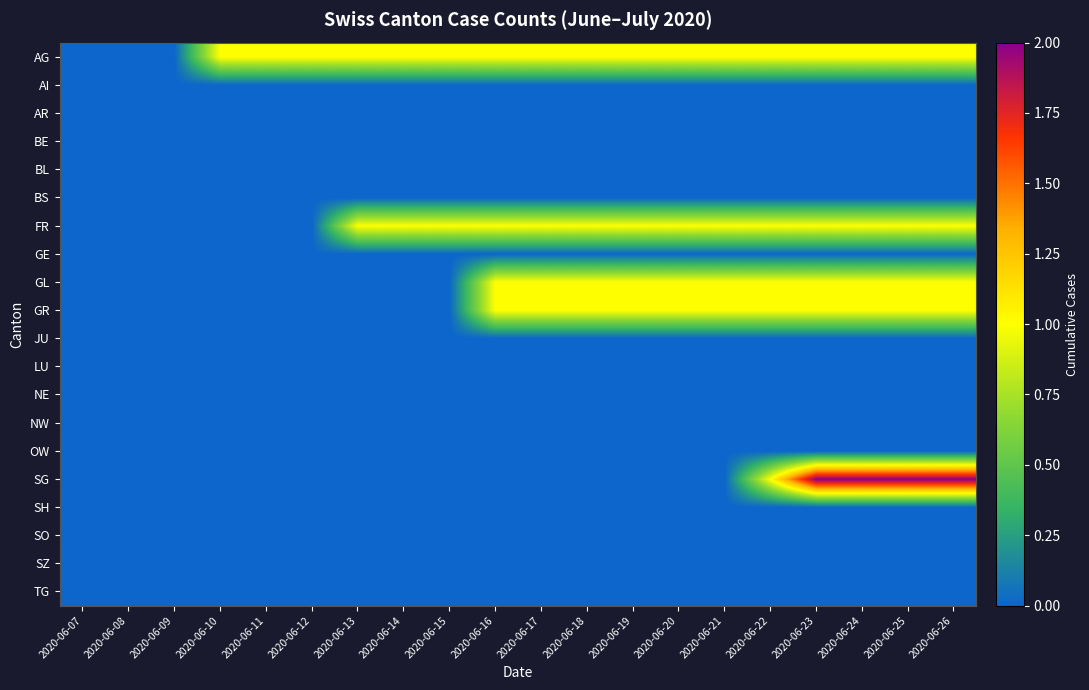

Reading left to right, extract all data points from this chart.

AG: 2020-06-07=0	2020-06-08=0	2020-06-09=0	2020-06-10=1	2020-06-11=1	2020-06-12=1	2020-06-13=1	2020-06-14=1	2020-06-15=1	2020-06-16=1	2020-06-17=1	2020-06-18=1	2020-06-19=1	2020-06-20=1	2020-06-21=1	2020-06-22=1	2020-06-23=1	2020-06-24=1	2020-06-25=1	2020-06-26=1
AI: 2020-06-07=0	2020-06-08=0	2020-06-09=0	2020-06-10=0	2020-06-11=0	2020-06-12=0	2020-06-13=0	2020-06-14=0	2020-06-15=0	2020-06-16=0	2020-06-17=0	2020-06-18=0	2020-06-19=0	2020-06-20=0	2020-06-21=0	2020-06-22=0	2020-06-23=0	2020-06-24=0	2020-06-25=0	2020-06-26=0
AR: 2020-06-07=0	2020-06-08=0	2020-06-09=0	2020-06-10=0	2020-06-11=0	2020-06-12=0	2020-06-13=0	2020-06-14=0	2020-06-15=0	2020-06-16=0	2020-06-17=0	2020-06-18=0	2020-06-19=0	2020-06-20=0	2020-06-21=0	2020-06-22=0	2020-06-23=0	2020-06-24=0	2020-06-25=0	2020-06-26=0
BE: 2020-06-07=0	2020-06-08=0	2020-06-09=0	2020-06-10=0	2020-06-11=0	2020-06-12=0	2020-06-13=0	2020-06-14=0	2020-06-15=0	2020-06-16=0	2020-06-17=0	2020-06-18=0	2020-06-19=0	2020-06-20=0	2020-06-21=0	2020-06-22=0	2020-06-23=0	2020-06-24=0	2020-06-25=0	2020-06-26=0
BL: 2020-06-07=0	2020-06-08=0	2020-06-09=0	2020-06-10=0	2020-06-11=0	2020-06-12=0	2020-06-13=0	2020-06-14=0	2020-06-15=0	2020-06-16=0	2020-06-17=0	2020-06-18=0	2020-06-19=0	2020-06-20=0	2020-06-21=0	2020-06-22=0	2020-06-23=0	2020-06-24=0	2020-06-25=0	2020-06-26=0
BS: 2020-06-07=0	2020-06-08=0	2020-06-09=0	2020-06-10=0	2020-06-11=0	2020-06-12=0	2020-06-13=0	2020-06-14=0	2020-06-15=0	2020-06-16=0	2020-06-17=0	2020-06-18=0	2020-06-19=0	2020-06-20=0	2020-06-21=0	2020-06-22=0	2020-06-23=0	2020-06-24=0	2020-06-25=0	2020-06-26=0
FR: 2020-06-07=0	2020-06-08=0	2020-06-09=0	2020-06-10=0	2020-06-11=0	2020-06-12=0	2020-06-13=1	2020-06-14=1	2020-06-15=1	2020-06-16=1	2020-06-17=1	2020-06-18=1	2020-06-19=1	2020-06-20=1	2020-06-21=1	2020-06-22=1	2020-06-23=1	2020-06-24=1	2020-06-25=1	2020-06-26=1
GE: 2020-06-07=0	2020-06-08=0	2020-06-09=0	2020-06-10=0	2020-06-11=0	2020-06-12=0	2020-06-13=0	2020-06-14=0	2020-06-15=0	2020-06-16=0	2020-06-17=0	2020-06-18=0	2020-06-19=0	2020-06-20=0	2020-06-21=0	2020-06-22=0	2020-06-23=0	2020-06-24=0	2020-06-25=0	2020-06-26=0
GL: 2020-06-07=0	2020-06-08=0	2020-06-09=0	2020-06-10=0	2020-06-11=0	2020-06-12=0	2020-06-13=0	2020-06-14=0	2020-06-15=0	2020-06-16=1	2020-06-17=1	2020-06-18=1	2020-06-19=1	2020-06-20=1	2020-06-21=1	2020-06-22=1	2020-06-23=1	2020-06-24=1	2020-06-25=1	2020-06-26=1
GR: 2020-06-07=0	2020-06-08=0	2020-06-09=0	2020-06-10=0	2020-06-11=0	2020-06-12=0	2020-06-13=0	2020-06-14=0	2020-06-15=0	2020-06-16=1	2020-06-17=1	2020-06-18=1	2020-06-19=1	2020-06-20=1	2020-06-21=1	2020-06-22=1	2020-06-23=1	2020-06-24=1	2020-06-25=1	2020-06-26=1
JU: 2020-06-07=0	2020-06-08=0	2020-06-09=0	2020-06-10=0	2020-06-11=0	2020-06-12=0	2020-06-13=0	2020-06-14=0	2020-06-15=0	2020-06-16=0	2020-06-17=0	2020-06-18=0	2020-06-19=0	2020-06-20=0	2020-06-21=0	2020-06-22=0	2020-06-23=0	2020-06-24=0	2020-06-25=0	2020-06-26=0
LU: 2020-06-07=0	2020-06-08=0	2020-06-09=0	2020-06-10=0	2020-06-11=0	2020-06-12=0	2020-06-13=0	2020-06-14=0	2020-06-15=0	2020-06-16=0	2020-06-17=0	2020-06-18=0	2020-06-19=0	2020-06-20=0	2020-06-21=0	2020-06-22=0	2020-06-23=0	2020-06-24=0	2020-06-25=0	2020-06-26=0
NE: 2020-06-07=0	2020-06-08=0	2020-06-09=0	2020-06-10=0	2020-06-11=0	2020-06-12=0	2020-06-13=0	2020-06-14=0	2020-06-15=0	2020-06-16=0	2020-06-17=0	2020-06-18=0	2020-06-19=0	2020-06-20=0	2020-06-21=0	2020-06-22=0	2020-06-23=0	2020-06-24=0	2020-06-25=0	2020-06-26=0
NW: 2020-06-07=0	2020-06-08=0	2020-06-09=0	2020-06-10=0	2020-06-11=0	2020-06-12=0	2020-06-13=0	2020-06-14=0	2020-06-15=0	2020-06-16=0	2020-06-17=0	2020-06-18=0	2020-06-19=0	2020-06-20=0	2020-06-21=0	2020-06-22=0	2020-06-23=0	2020-06-24=0	2020-06-25=0	2020-06-26=0
OW: 2020-06-07=0	2020-06-08=0	2020-06-09=0	2020-06-10=0	2020-06-11=0	2020-06-12=0	2020-06-13=0	2020-06-14=0	2020-06-15=0	2020-06-16=0	2020-06-17=0	2020-06-18=0	2020-06-19=0	2020-06-20=0	2020-06-21=0	2020-06-22=0	2020-06-23=0	2020-06-24=0	2020-06-25=0	2020-06-26=0
SG: 2020-06-07=0	2020-06-08=0	2020-06-09=0	2020-06-10=0	2020-06-11=0	2020-06-12=0	2020-06-13=0	2020-06-14=0	2020-06-15=0	2020-06-16=0	2020-06-17=0	2020-06-18=0	2020-06-19=0	2020-06-20=0	2020-06-21=0	2020-06-22=1	2020-06-23=2	2020-06-24=2	2020-06-25=2	2020-06-26=2
SH: 2020-06-07=0	2020-06-08=0	2020-06-09=0	2020-06-10=0	2020-06-11=0	2020-06-12=0	2020-06-13=0	2020-06-14=0	2020-06-15=0	2020-06-16=0	2020-06-17=0	2020-06-18=0	2020-06-19=0	2020-06-20=0	2020-06-21=0	2020-06-22=0	2020-06-23=0	2020-06-24=0	2020-06-25=0	2020-06-26=0
SO: 2020-06-07=0	2020-06-08=0	2020-06-09=0	2020-06-10=0	2020-06-11=0	2020-06-12=0	2020-06-13=0	2020-06-14=0	2020-06-15=0	2020-06-16=0	2020-06-17=0	2020-06-18=0	2020-06-19=0	2020-06-20=0	2020-06-21=0	2020-06-22=0	2020-06-23=0	2020-06-24=0	2020-06-25=0	2020-06-26=0
SZ: 2020-06-07=0	2020-06-08=0	2020-06-09=0	2020-06-10=0	2020-06-11=0	2020-06-12=0	2020-06-13=0	2020-06-14=0	2020-06-15=0	2020-06-16=0	2020-06-17=0	2020-06-18=0	2020-06-19=0	2020-06-20=0	2020-06-21=0	2020-06-22=0	2020-06-23=0	2020-06-24=0	2020-06-25=0	2020-06-26=0
TG: 2020-06-07=0	2020-06-08=0	2020-06-09=0	2020-06-10=0	2020-06-11=0	2020-06-12=0	2020-06-13=0	2020-06-14=0	2020-06-15=0	2020-06-16=0	2020-06-17=0	2020-06-18=0	2020-06-19=0	2020-06-20=0	2020-06-21=0	2020-06-22=0	2020-06-23=0	2020-06-24=0	2020-06-25=0	2020-06-26=0